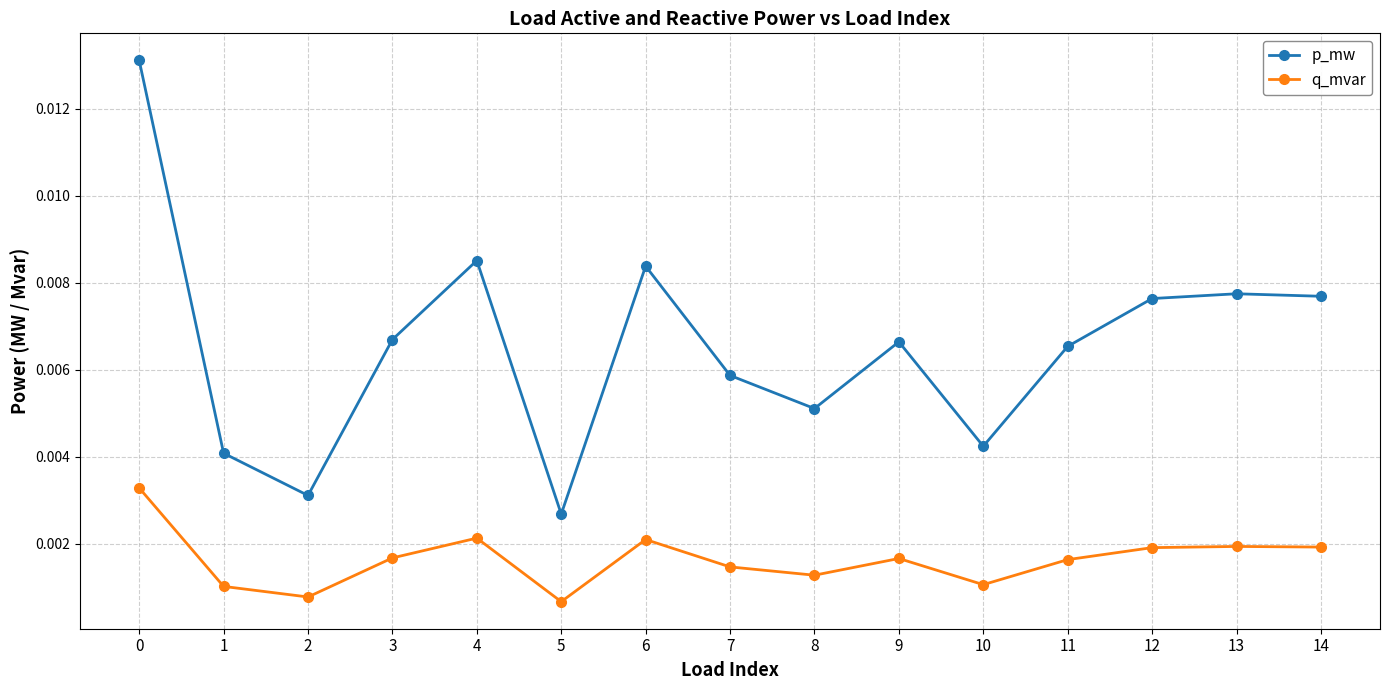

At 6, list the series in order from largest to smallest.

p_mw, q_mvar